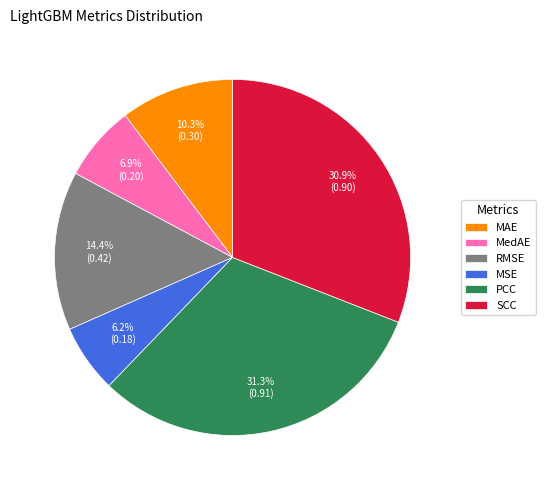

What percentage is the MAE slice, to the nearest percent?

10%